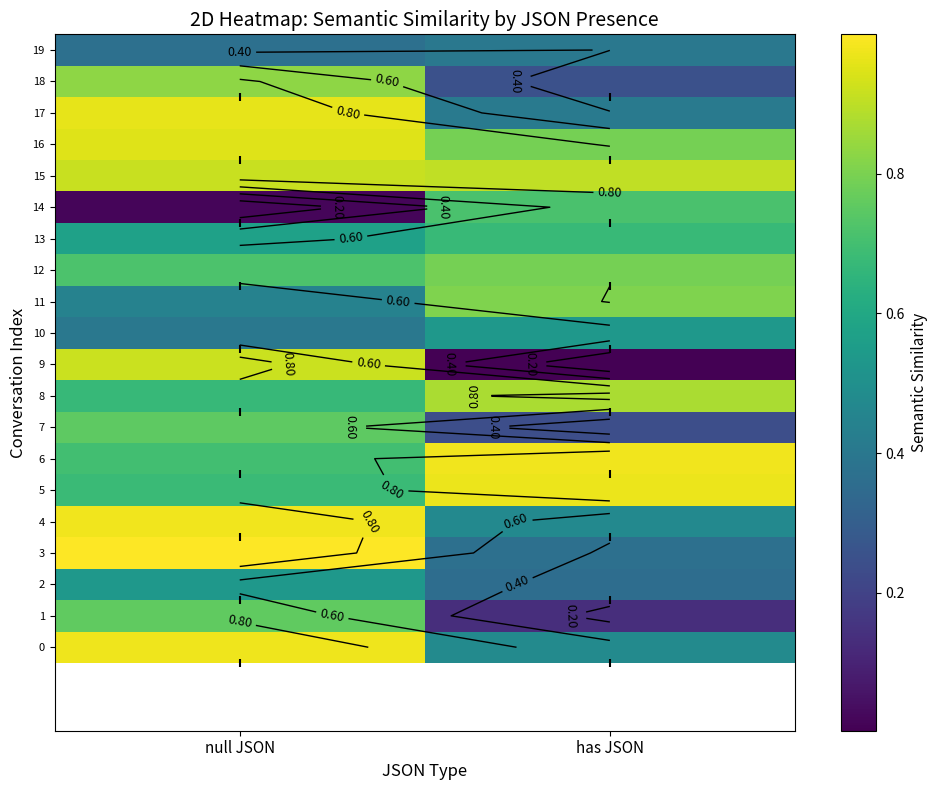

What is the approximate value of 10 at null JSON?

0.4